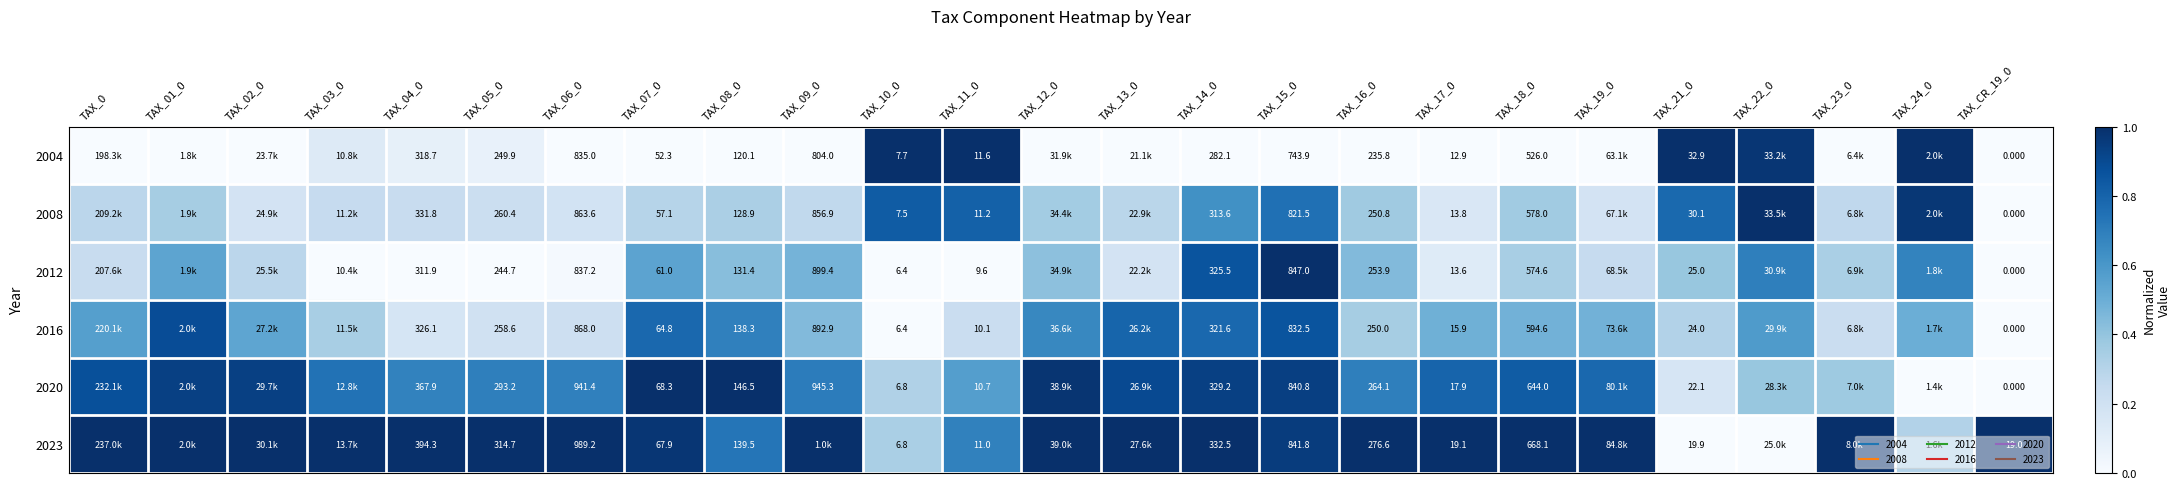

Rank the series at TAX_09_0 from highest to lowest value.

2023, 2020, 2012, 2016, 2008, 2004